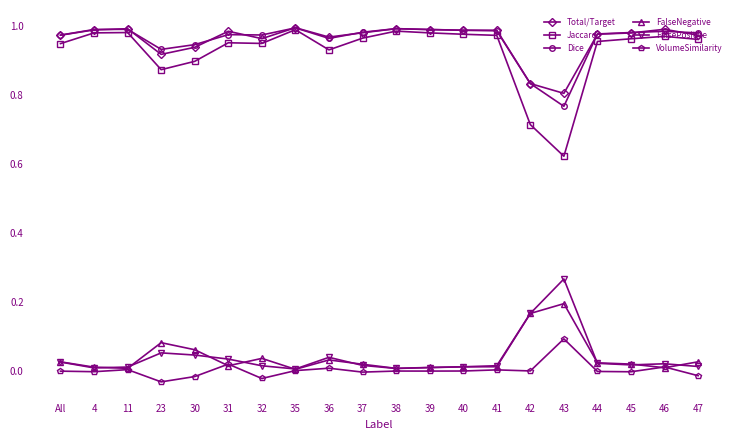

Which category has the lowest value in the Total/Target series?

43